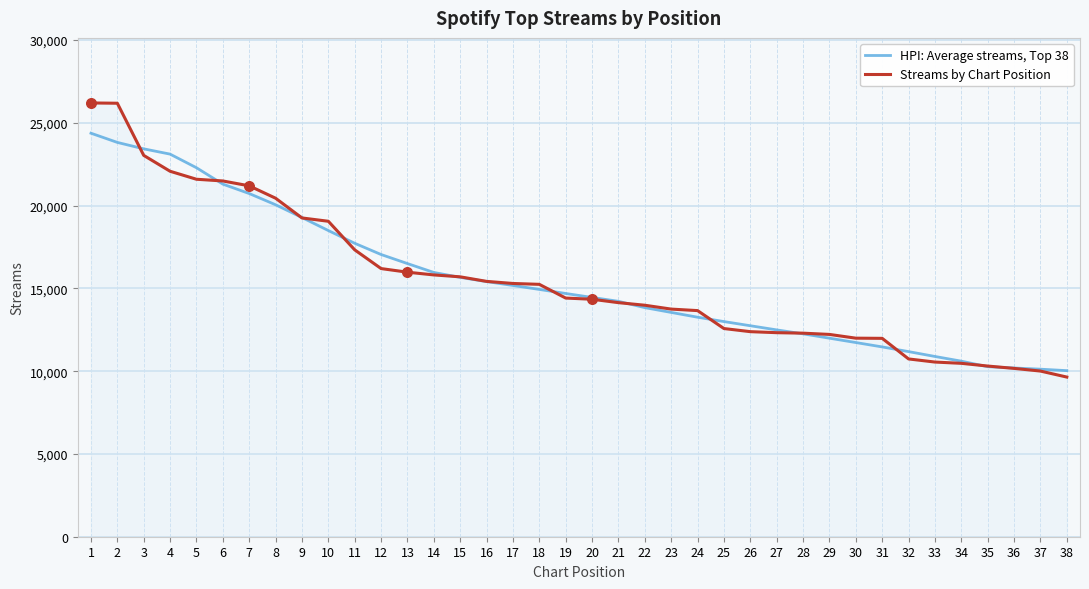

At how many categories does at least one series exceed 21357?

6